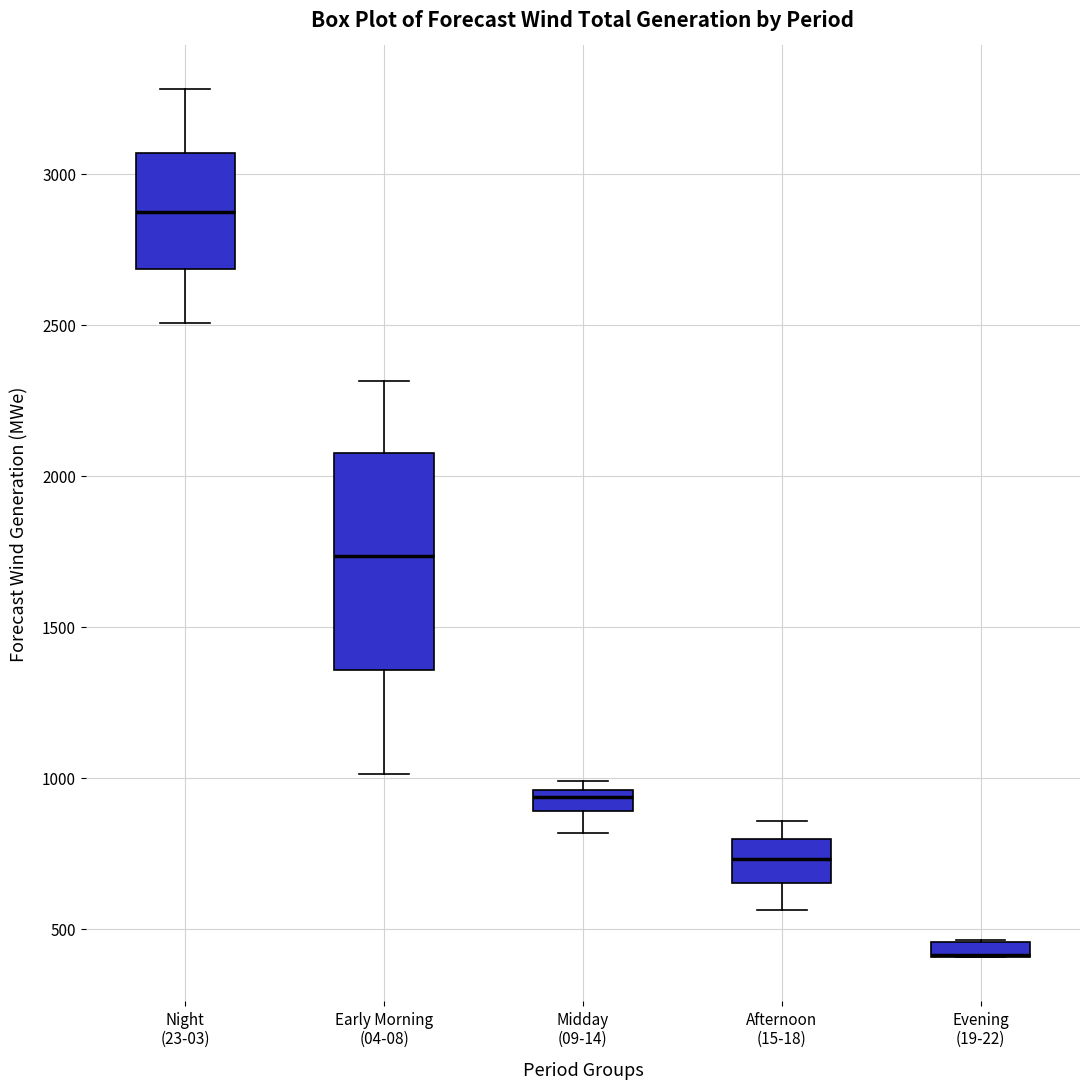

Where does the lower whisker of the box for Night (23-03) end on the y-axis? The values are not printed on the chart, so give them approximately, as read against the axis.

2500